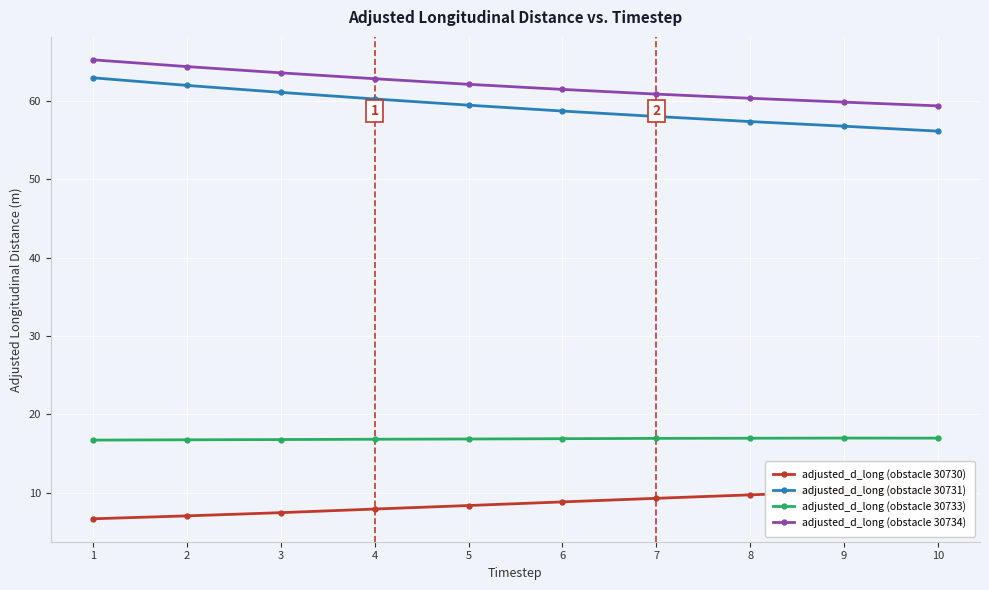

True or false: adjusted_d_long (obstacle 30731) and adjusted_d_long (obstacle 30734) cross at least once.

False